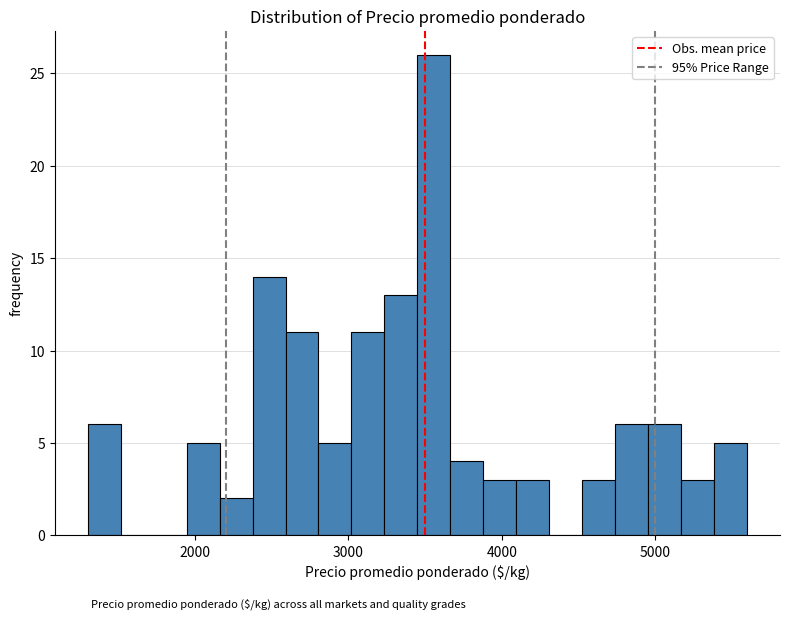

Around what value on the x-axis is the tallest bar? Give the approximate position of its centre, as read against the axis.

3600